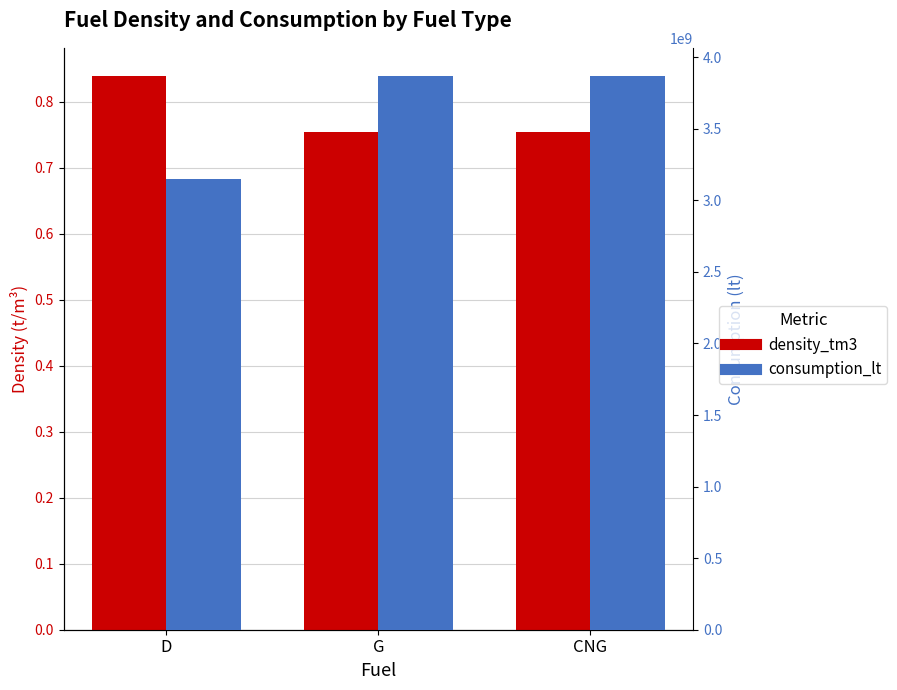

What is the sum of the density_tm3 values at G and D?

1.6